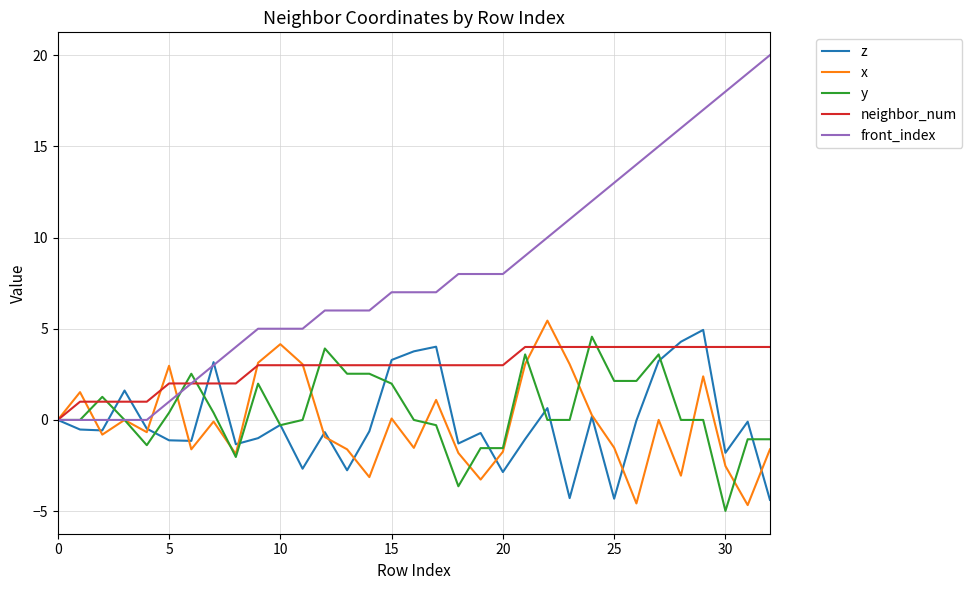

Which series has the largest range (max minus min)?

front_index